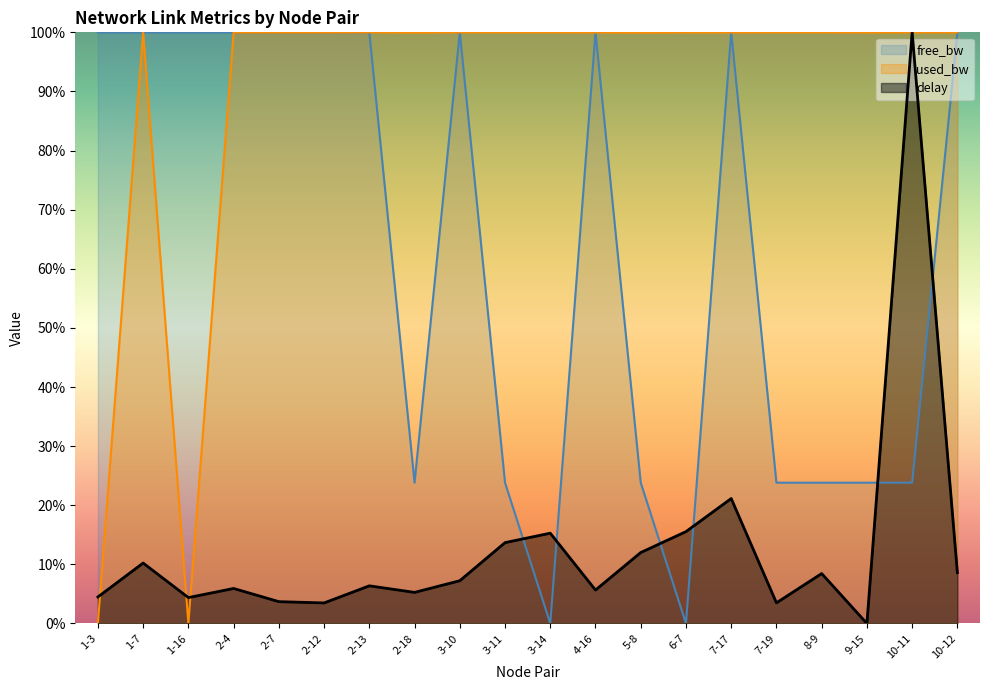

Reading left to right, list all the values displayed in this chart.

free_bw: 1.0	1.0	1.0	1.0	1.0	1.0	1.0	0.2	1.0	0.2	0.0	1.0	0.2	0.0	1.0	0.2	0.2	0.2	0.2	1.0
used_bw: 0.0	1.0	0.0	1.0	1.0	1.0	1.0	1.0	1.0	1.0	1.0	1.0	1.0	1.0	1.0	1.0	1.0	1.0	1.0	1.0
delay: 0.0	0.1	0.0	0.1	0.0	0.0	0.1	0.1	0.1	0.1	0.2	0.1	0.1	0.2	0.2	0.0	0.1	0.0	1.0	0.1